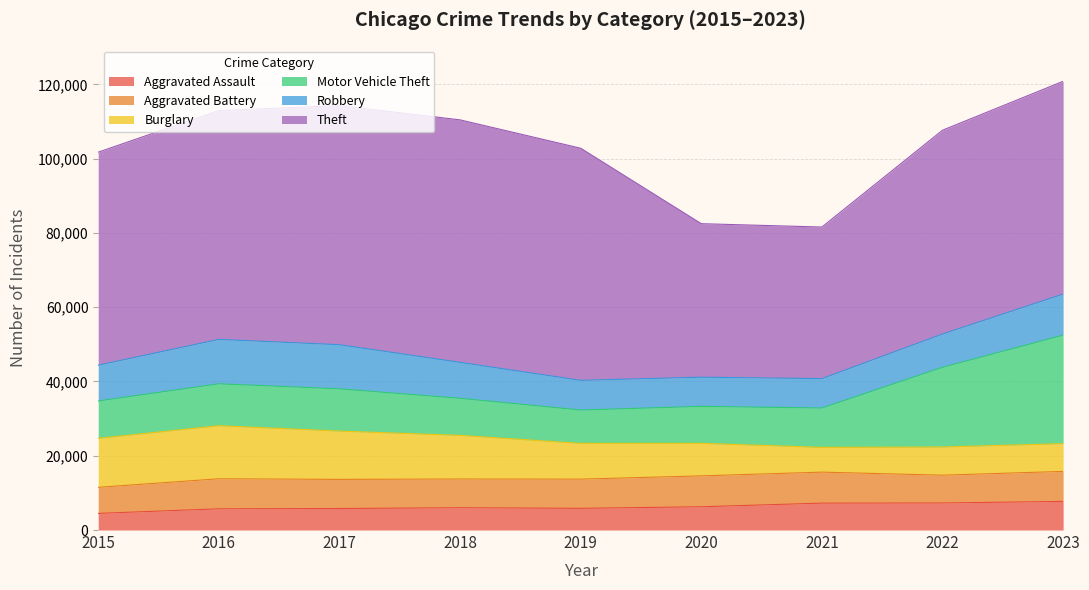

Reading left to right, what are all the values shown in this chart?

Aggravated Assault: 4480	5712	5793	6001	5841	6264	7242	7280	7707
Aggravated Battery: 7019	8086	7845	7735	7858	8319	8347	7488	8078
Burglary: 13184	14289	13001	11747	9638	8758	6662	7594	7469
Motor Vehicle Theft: 10068	11286	11380	9985	8977	9959	10602	21455	29219
Robbery: 9638	11960	11880	9681	7995	7855	7918	8963	11060
Theft: 57350	61623	64386	65288	62494	41329	40809	54867	57287